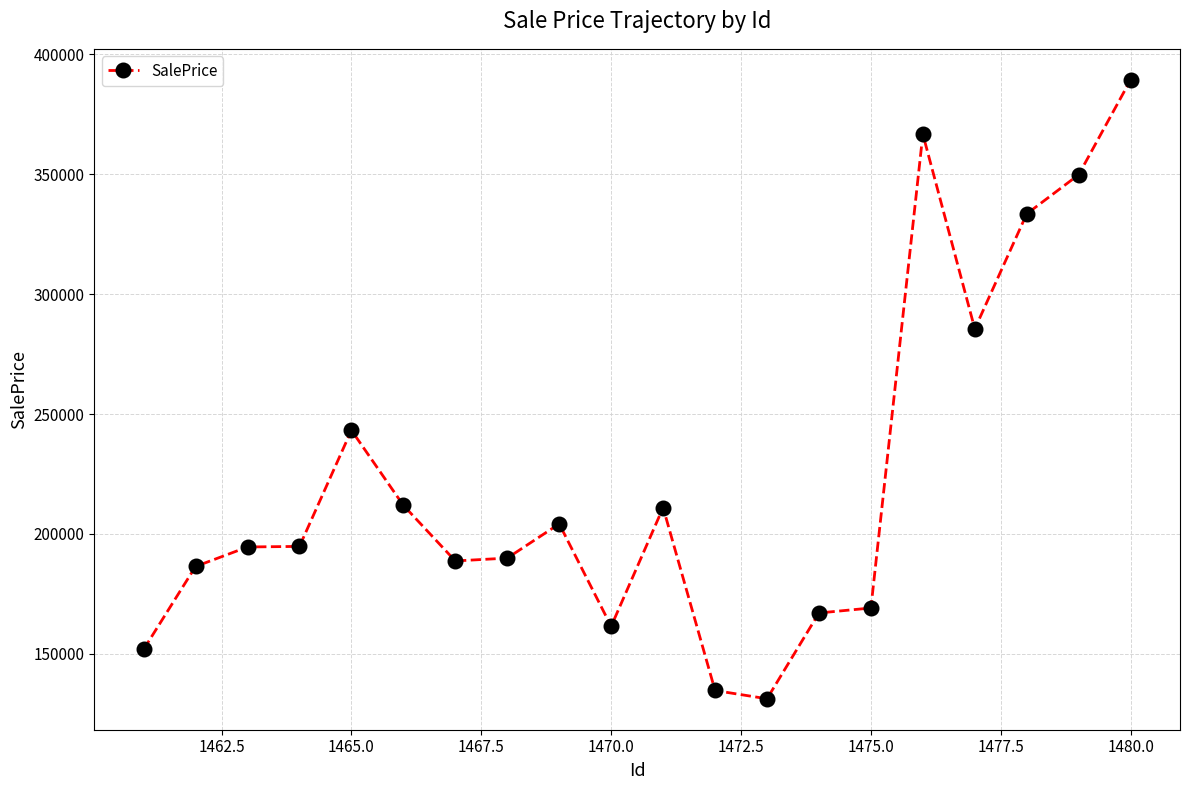

What is the value of the 13th point from the left?

131301.8